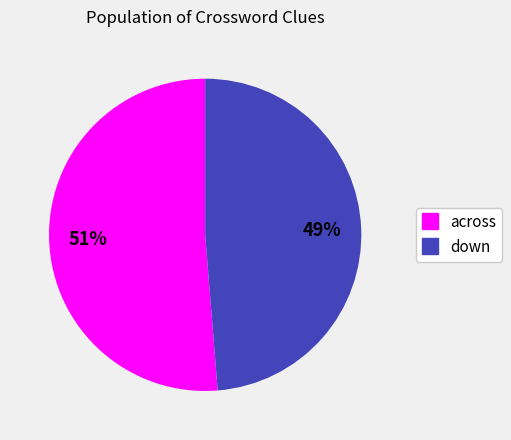

Rank the categories by value from lowest to highest.

down, across